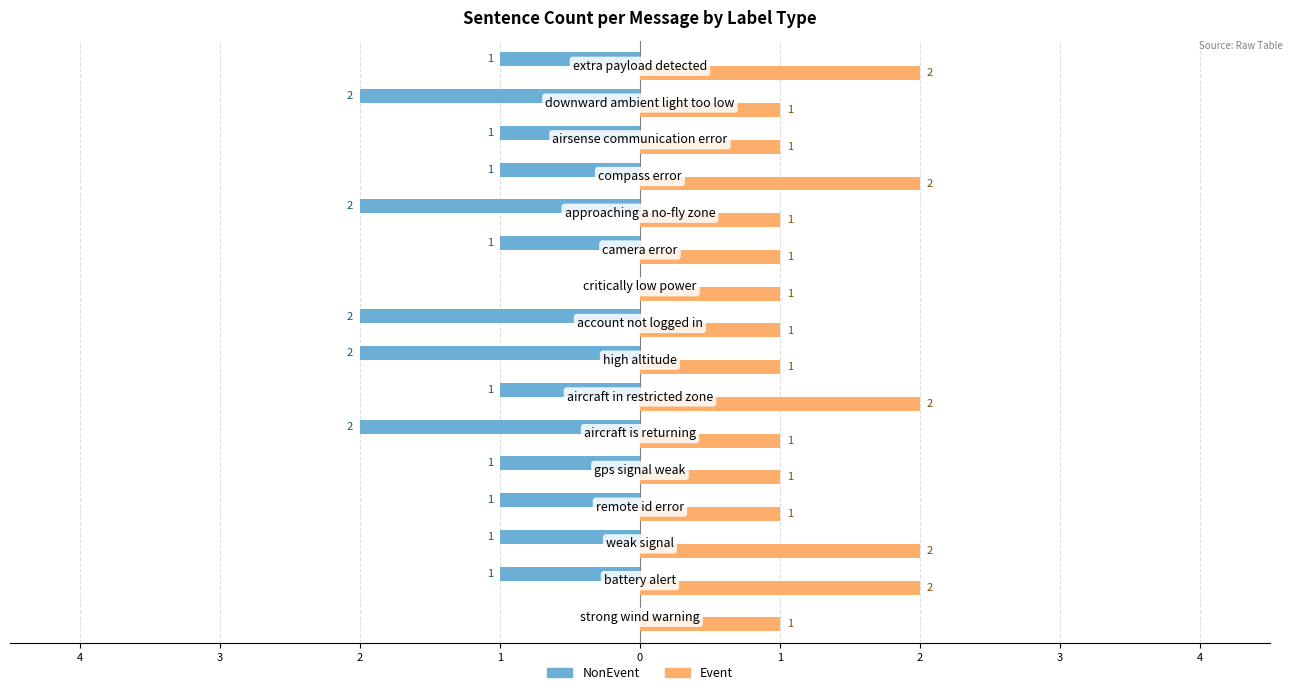

What are all the series names shown in the legend?

NonEvent, Event